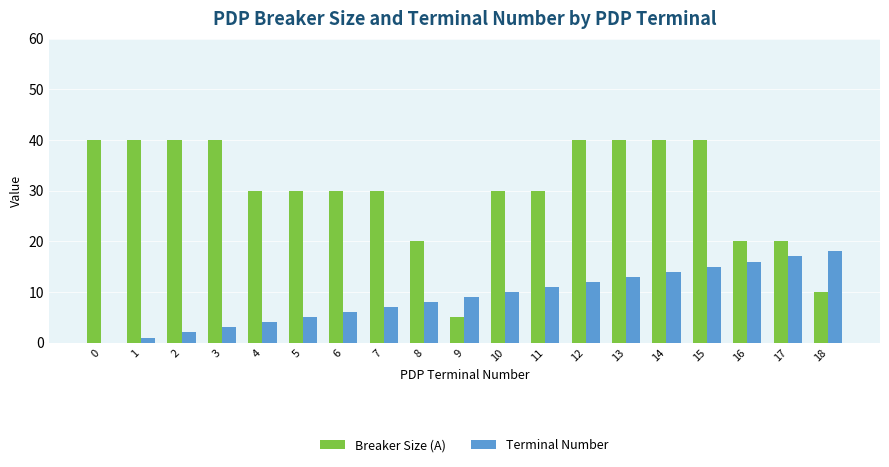

How many groups of bars are there?

19